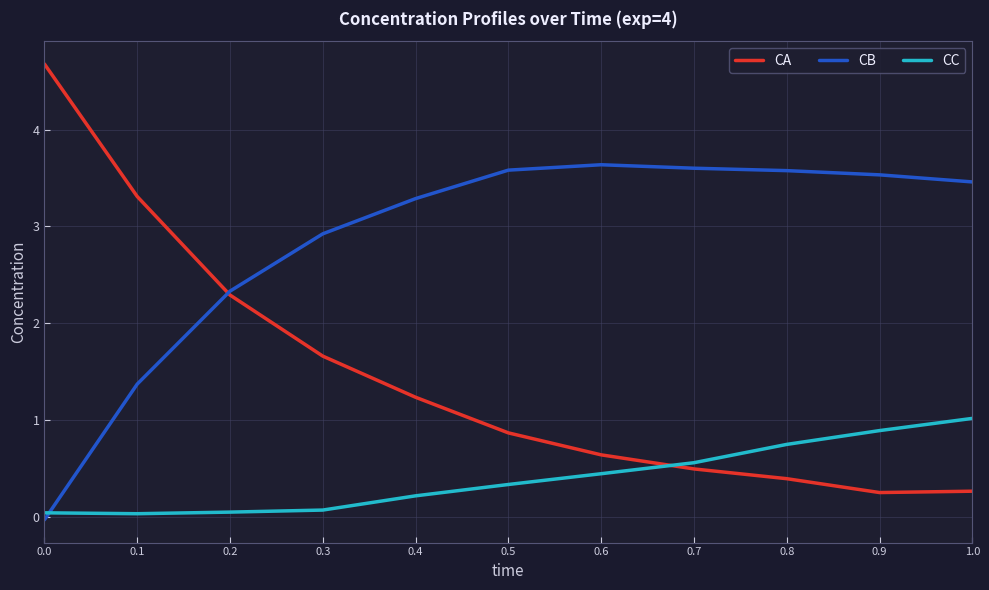

Which series has the widest spread of values?

CA